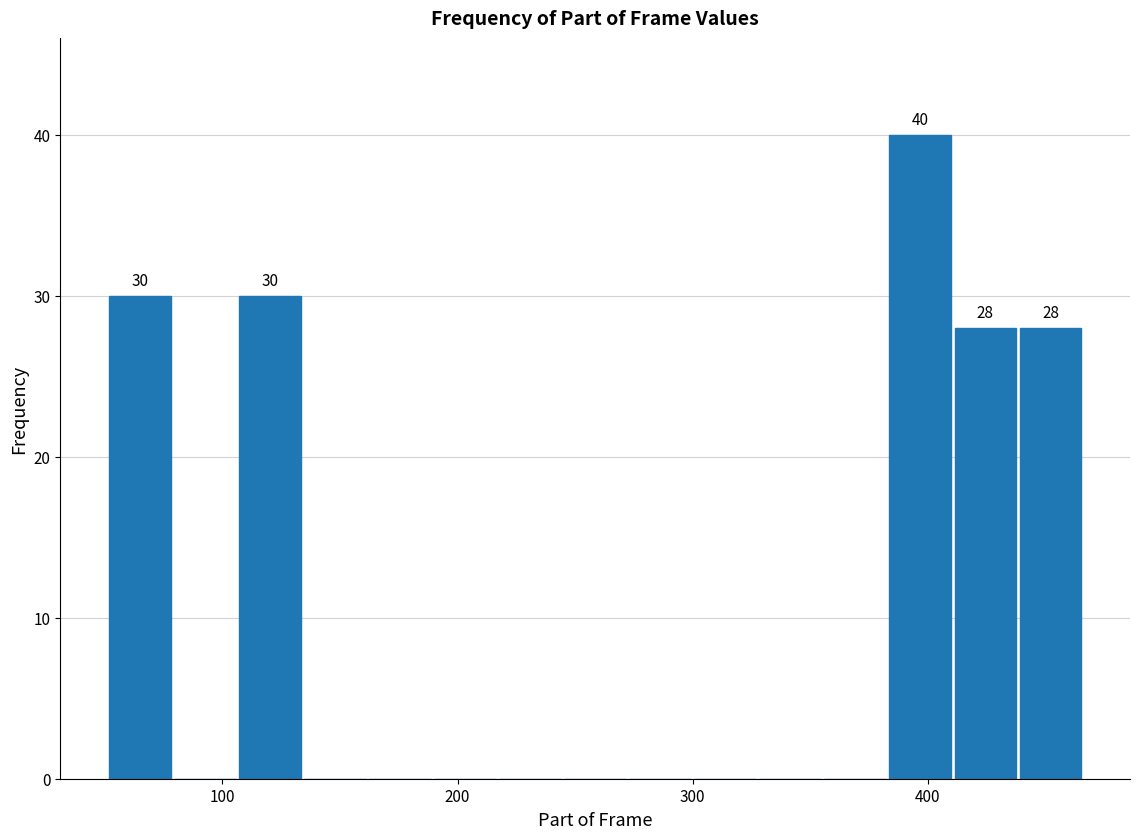

Read against the x-axis, roughly where is the centre of the tallest bar?

400